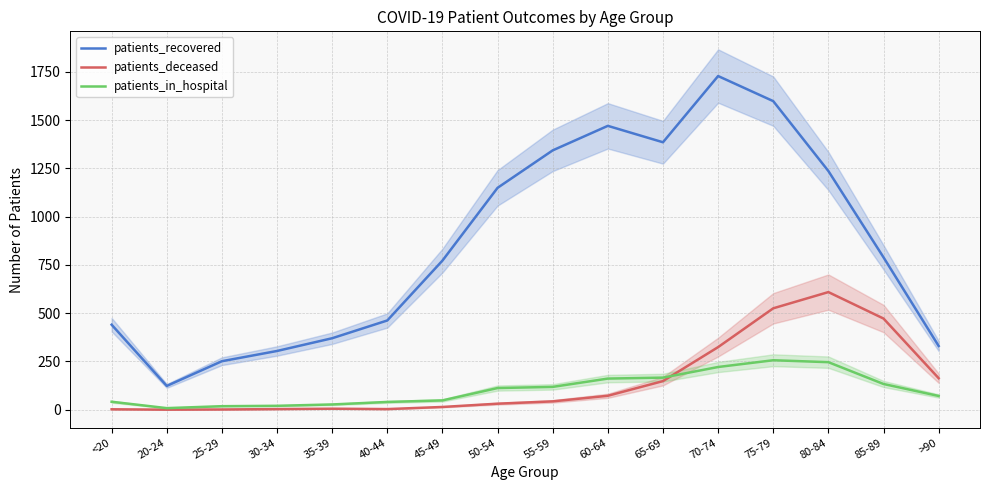

How many distinct data groups are displayed?

3